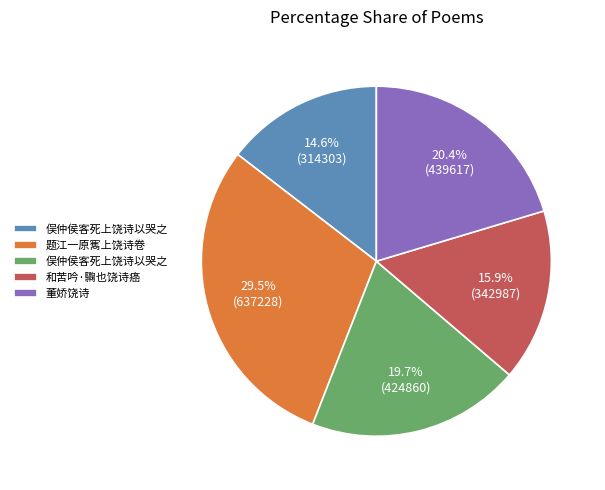

Is there any slice that represents more than half of the pie?

No